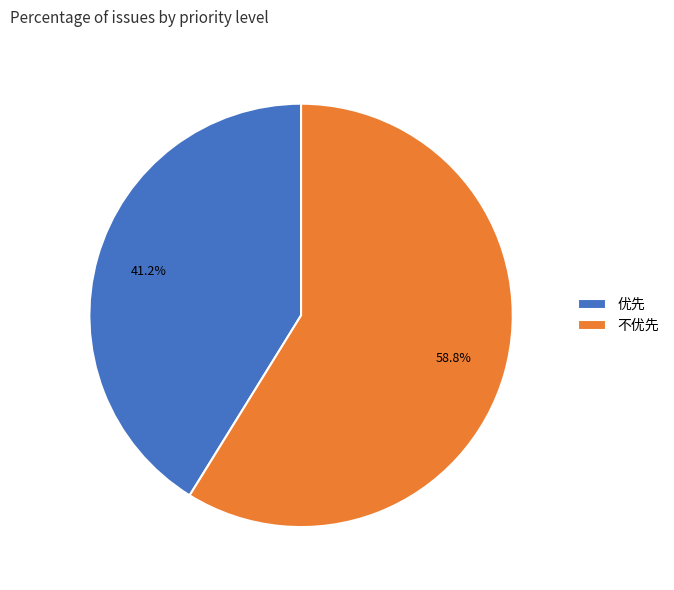

Which category has the biggest portion of the pie?

不优先